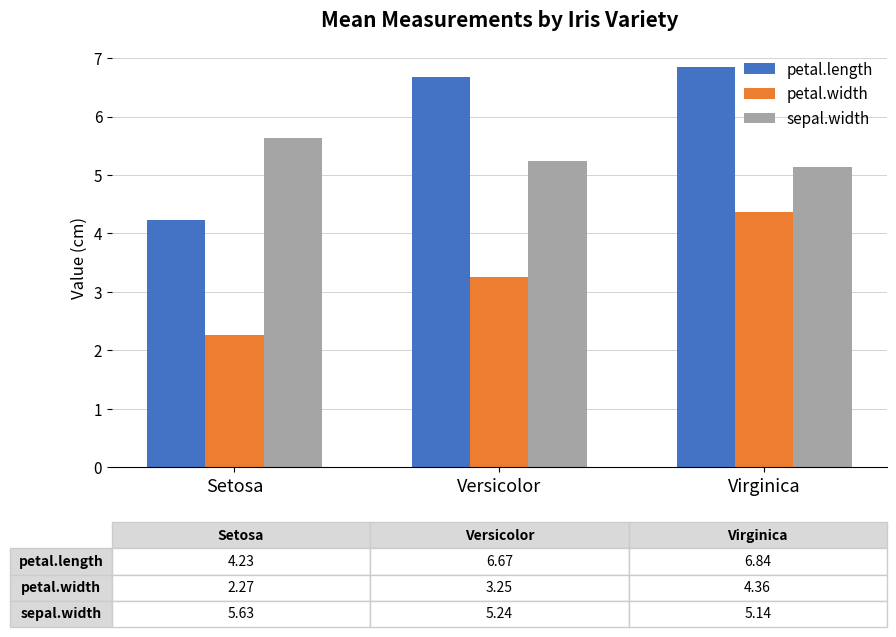

List the series in order of their overall mean, lowest first.

petal.width, sepal.width, petal.length